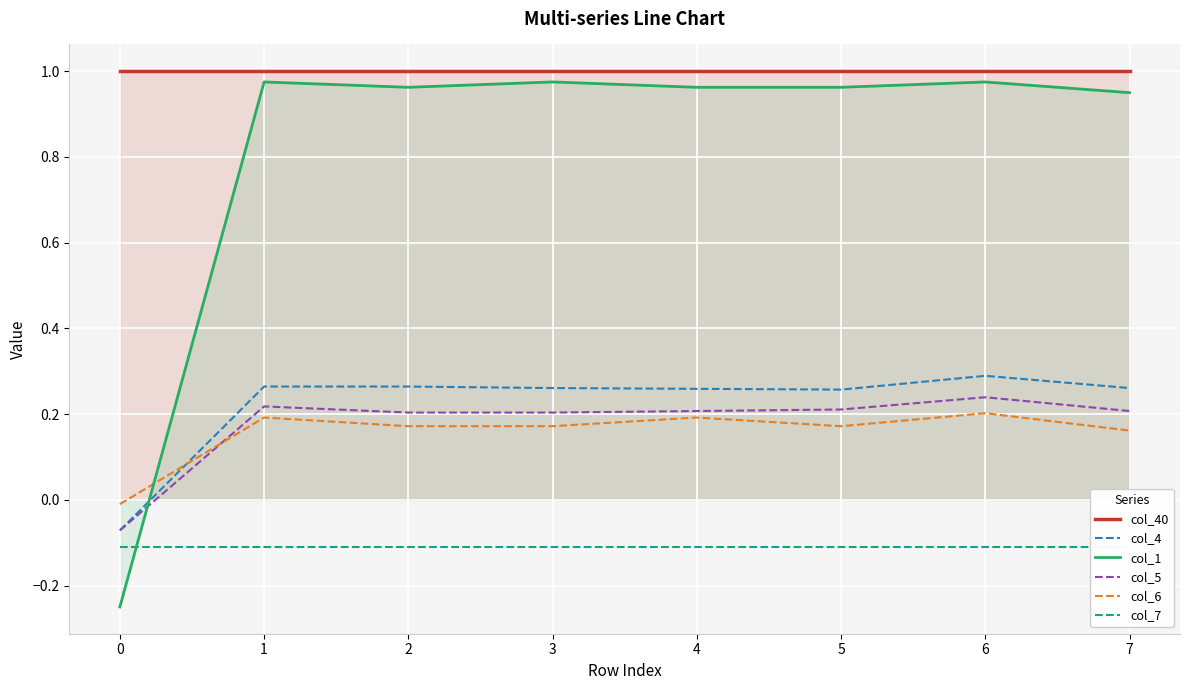

How many negative values does the col_5 series have?

1